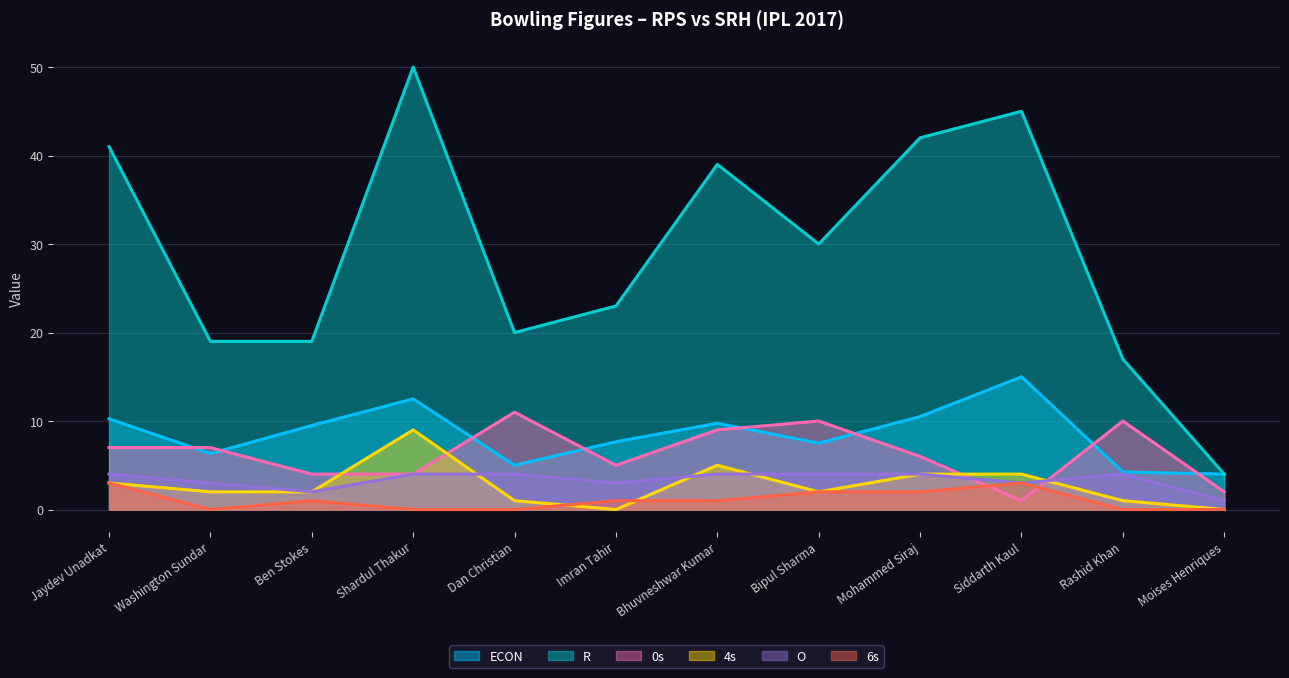

Between Rashid Khan and Dan Christian, which is larger?

Dan Christian